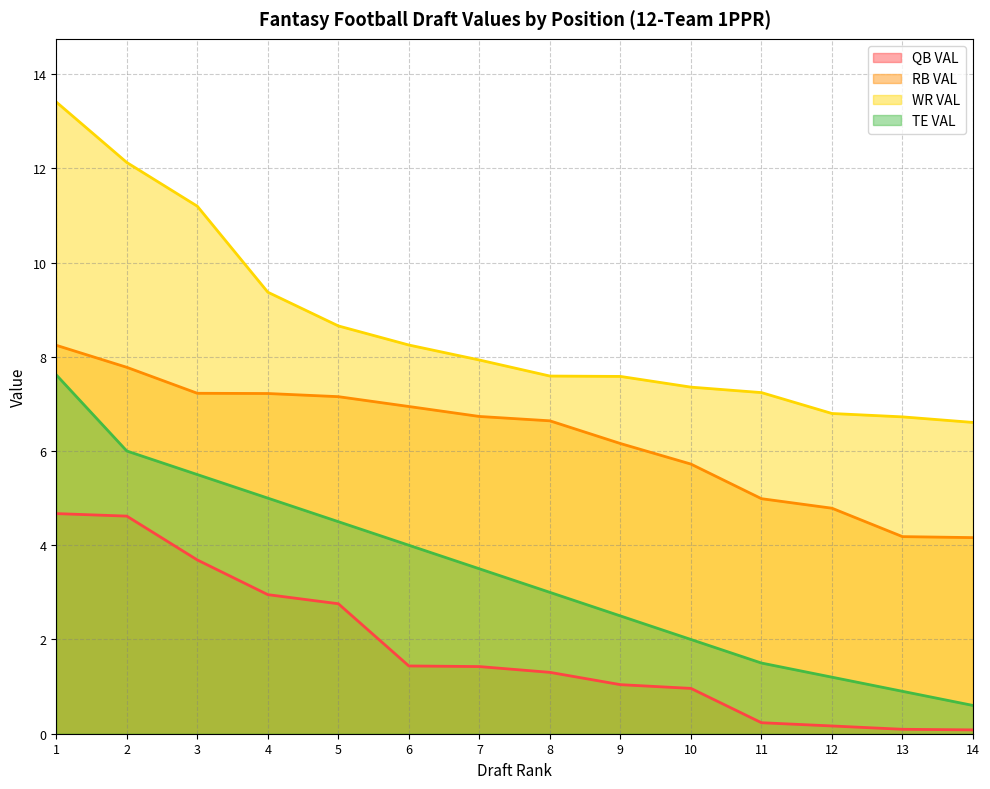

Which has a higher value, 10 or 6?

6